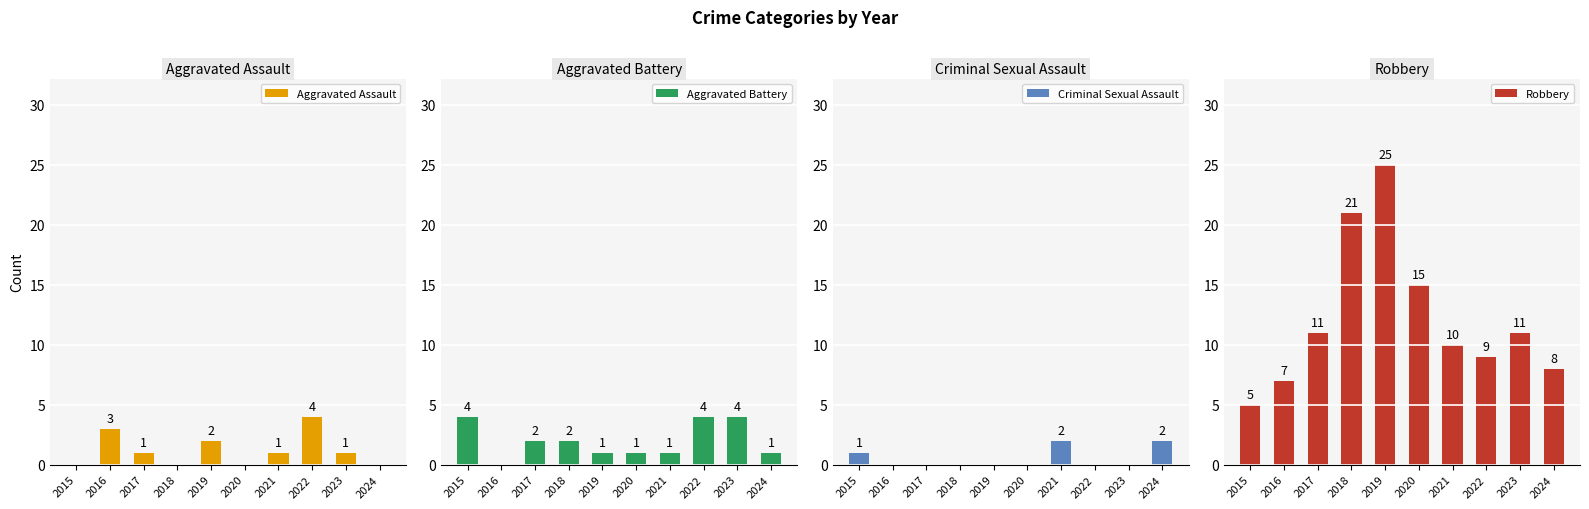

Reading right to left, list all the values displayed in this chart.

Aggravated Assault: 2024=0	2023=1	2022=4	2021=1	2020=0	2019=2	2018=0	2017=1	2016=3	2015=0
Aggravated Battery: 2024=1	2023=4	2022=4	2021=1	2020=1	2019=1	2018=2	2017=2	2016=0	2015=4
Criminal Sexual Assault: 2024=2	2023=0	2022=0	2021=2	2020=0	2019=0	2018=0	2017=0	2016=0	2015=1
Robbery: 2024=8	2023=11	2022=9	2021=10	2020=15	2019=25	2018=21	2017=11	2016=7	2015=5